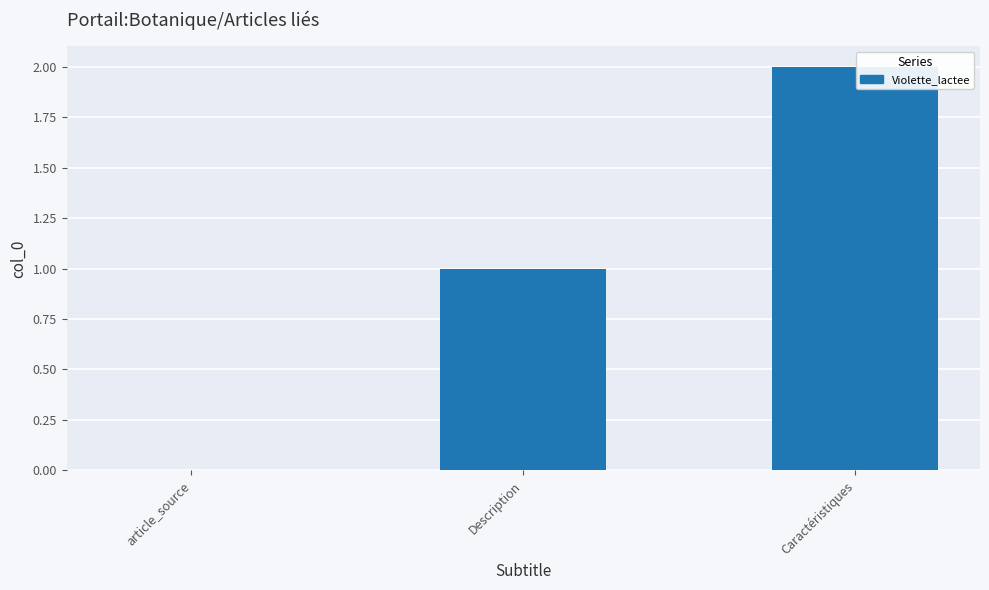

Count the values in the range 0 to 2.

3